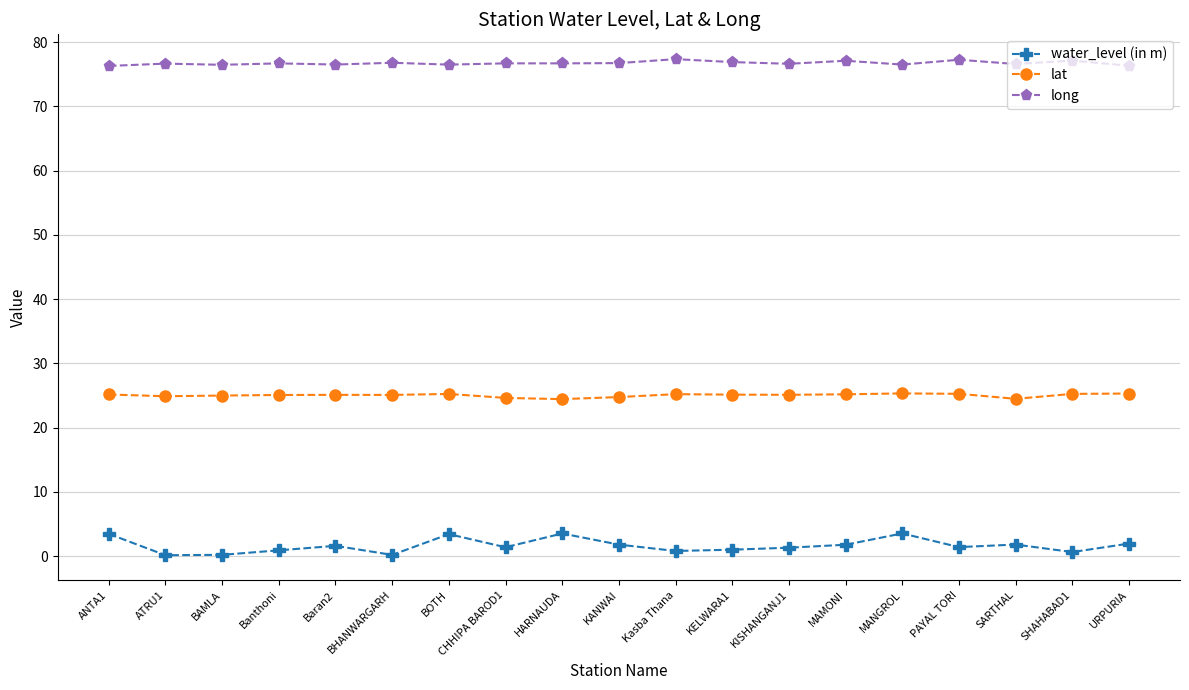

The lat series shows 25.1 at Baran2. True or false?

True